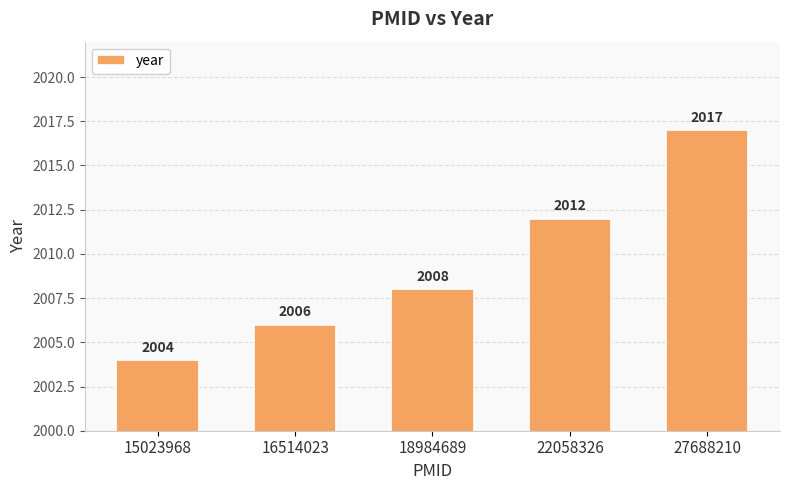

Rank the categories by value from lowest to highest.

15023968, 16514023, 18984689, 22058326, 27688210